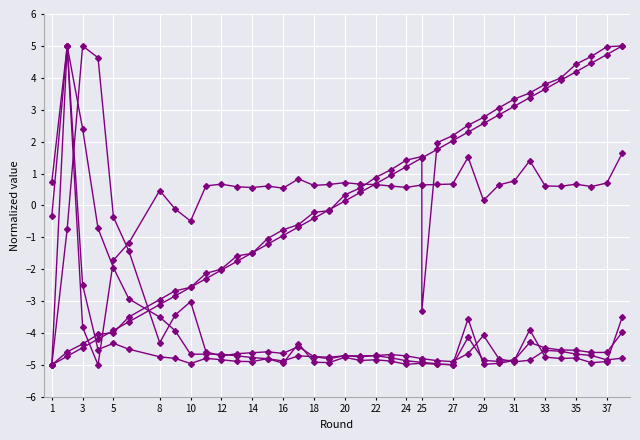

How many lines are shown in the chart?

6